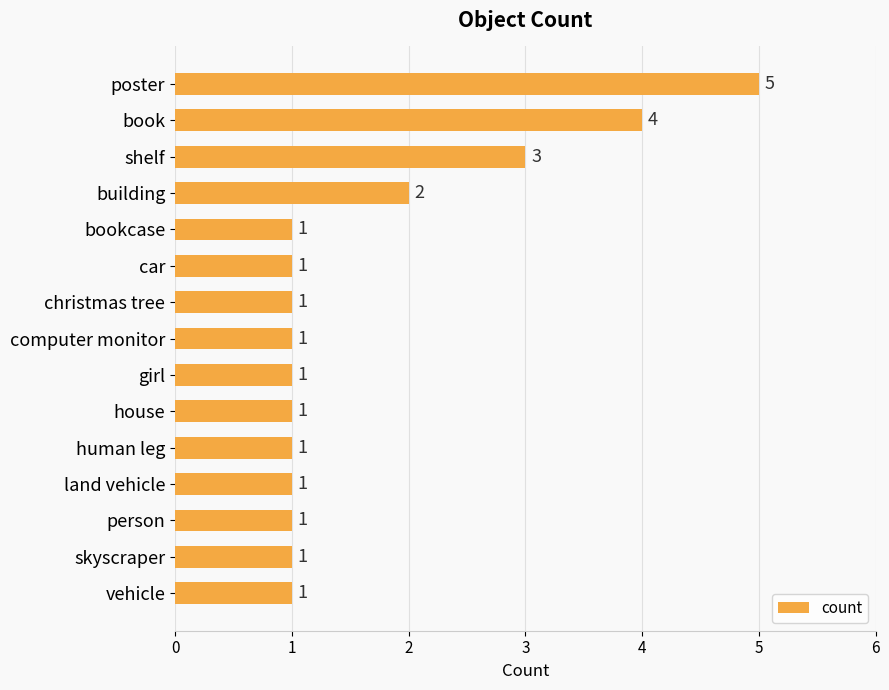

What is the maximum value shown in the chart?

5